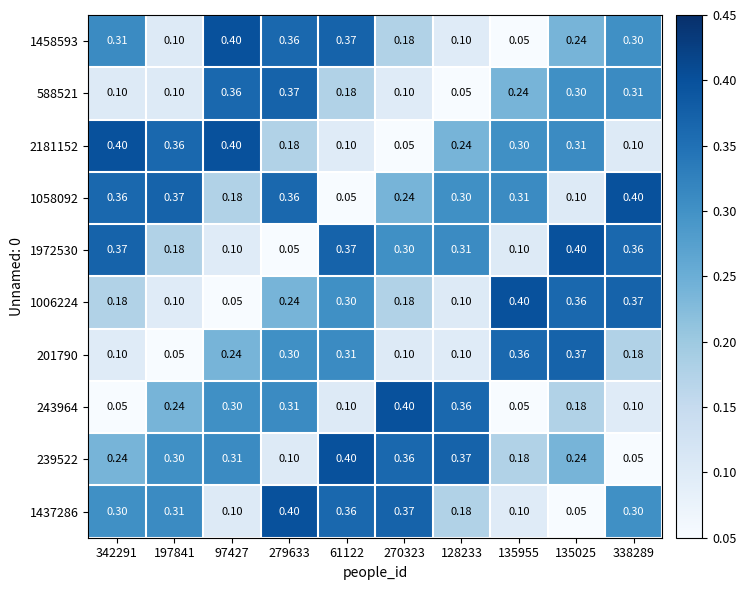

Is the value of 201790 at 342291 greater than the value of 1437286 at 128233?

No